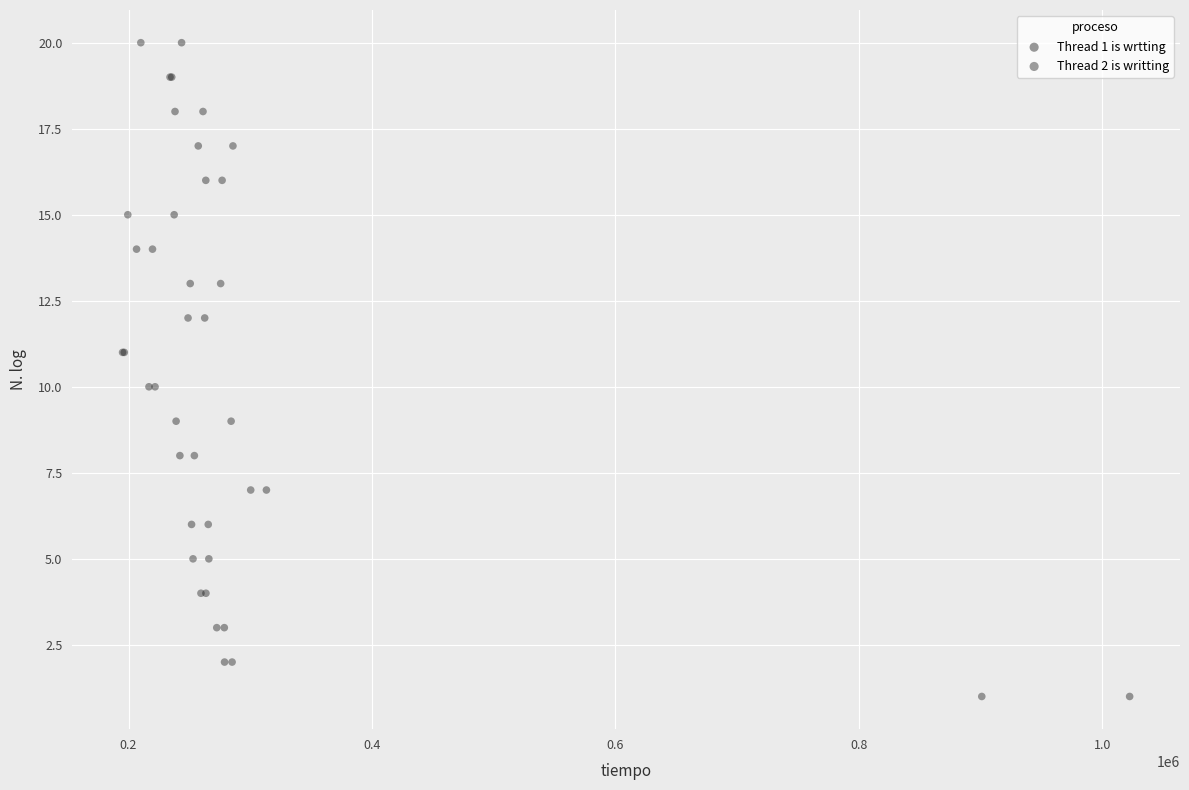

What are all the series names shown in the legend?

Thread 1 is wrtting, Thread 2 is writting